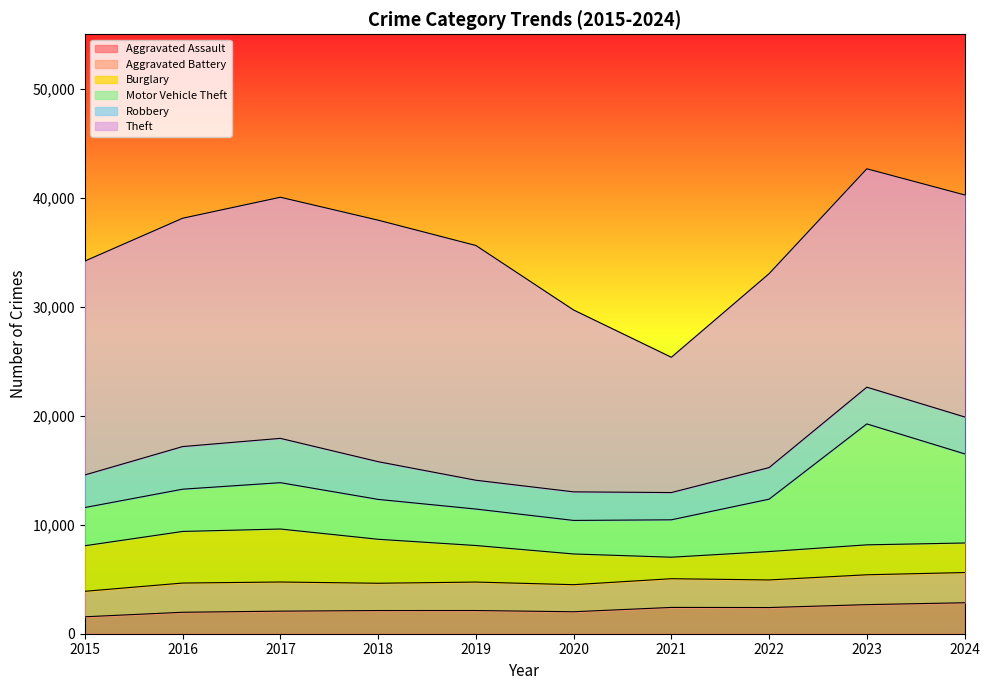

What is the value of the Aggravated Battery point at the 7th from the left?

2634